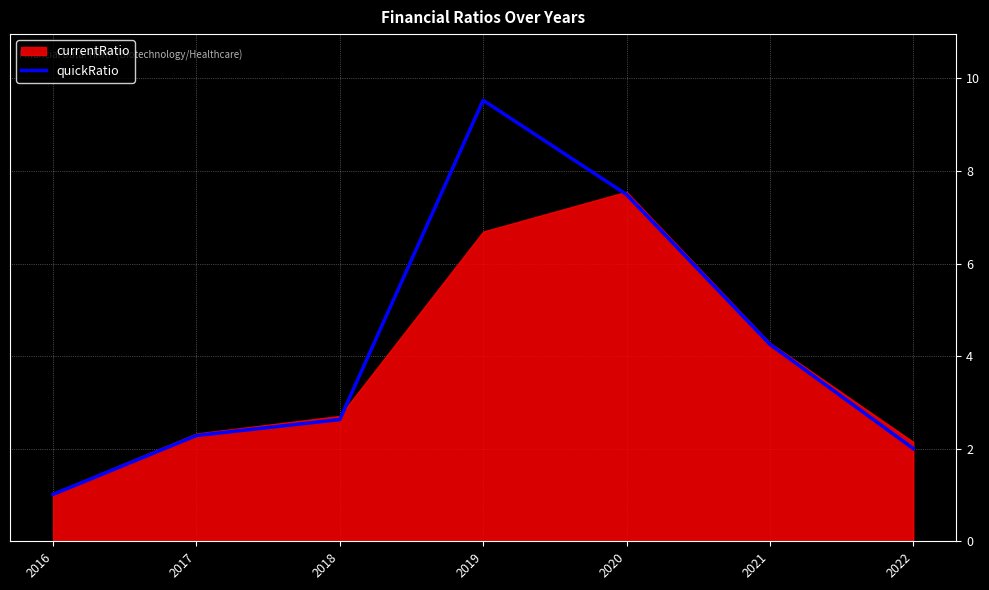

At which category does the data reach its first local peak?

2019